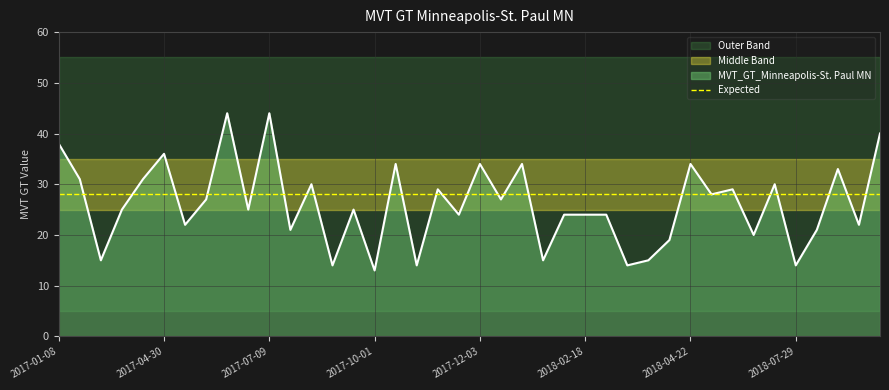

True or false: lower_band and MVT_GT_Minneapolis-St. Paul MN cross at least once.

False